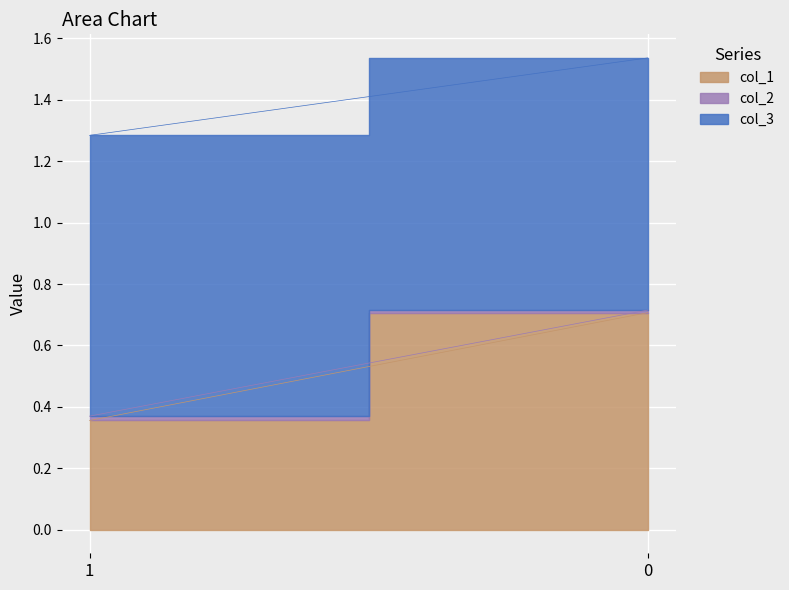

At 0, list the series in order from largest to smallest.

col_3, col_1, col_2